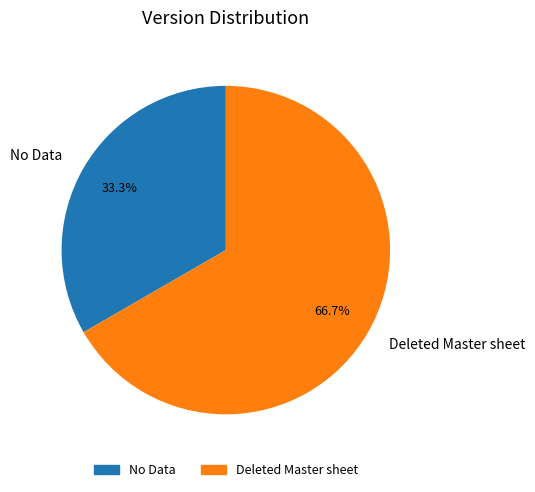

Which has a higher value, No Data or Deleted Master sheet?

Deleted Master sheet